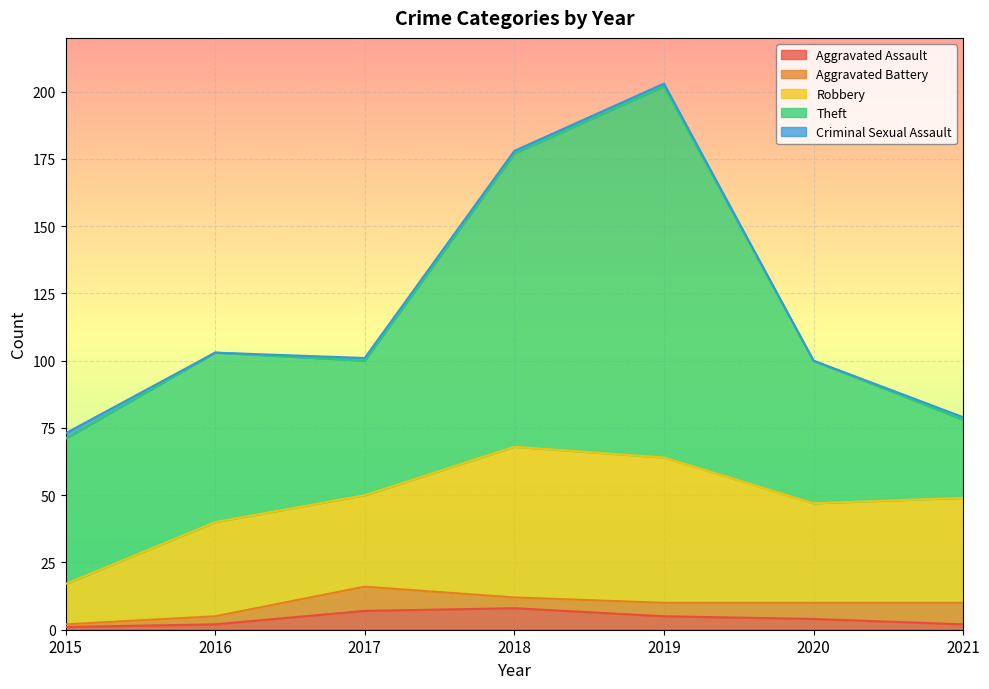

True or false: Aggravated Battery and Criminal Sexual Assault cross at least once.

True